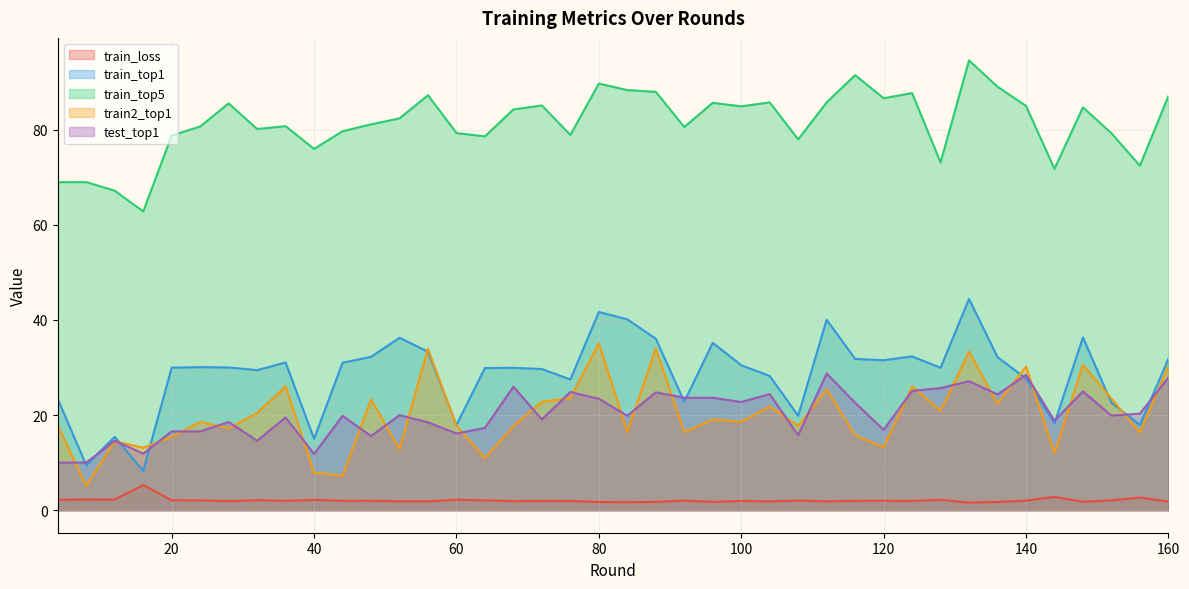

What is the difference between the test_top1 values at 52 and 124?

5.1